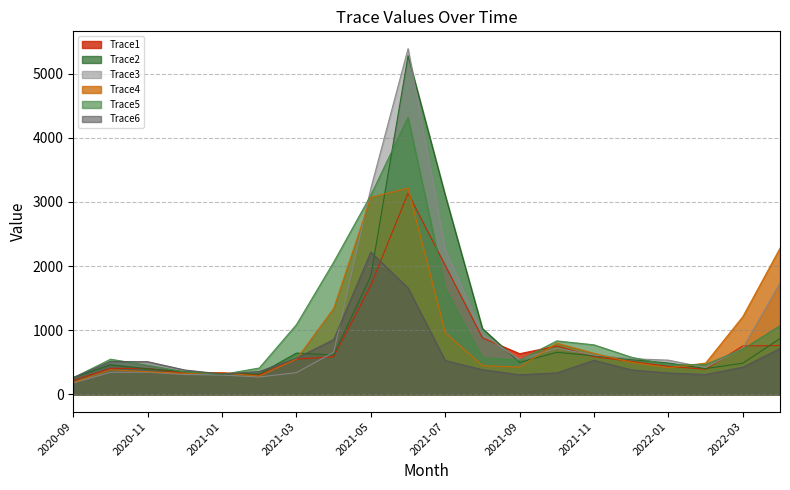

How many interior local peaks does the Trace2 series have?

4